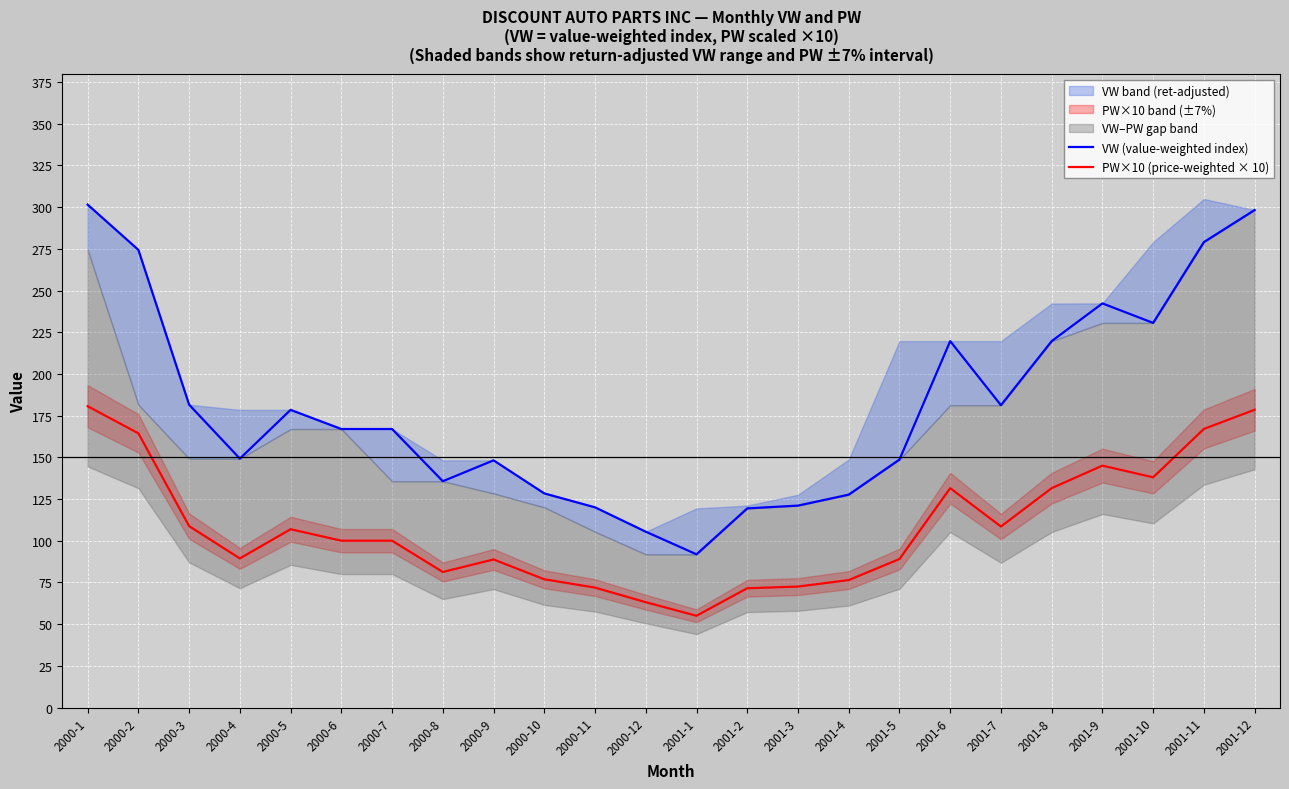

How many lines are shown in the chart?

2